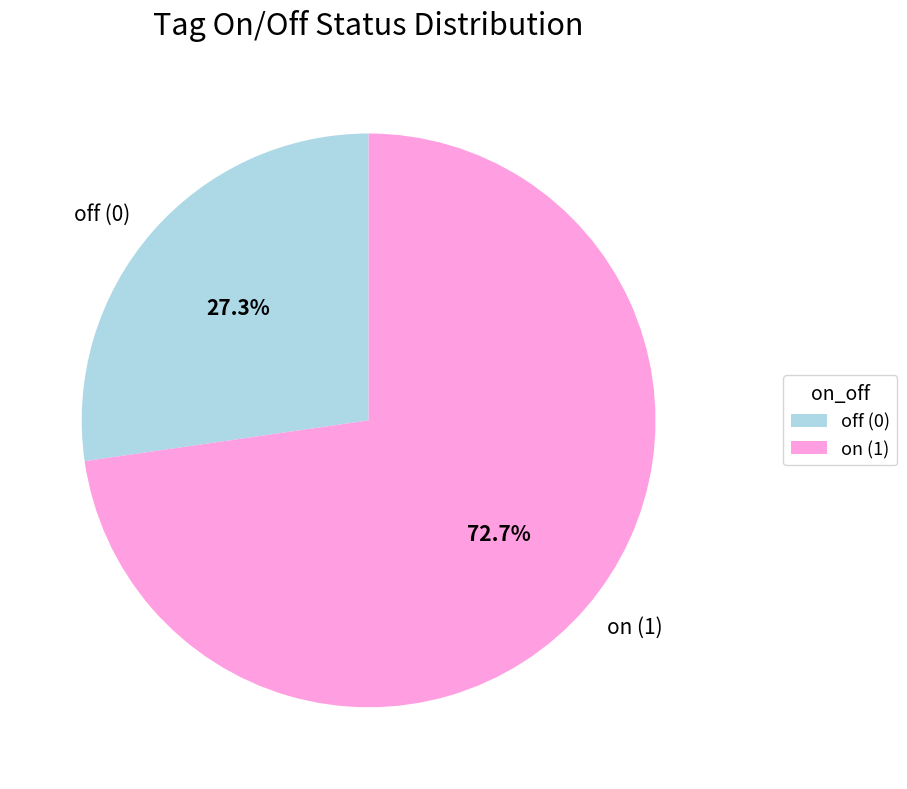

To the nearest percent, what is the difference between the largest and smallest slice percentages?

45%